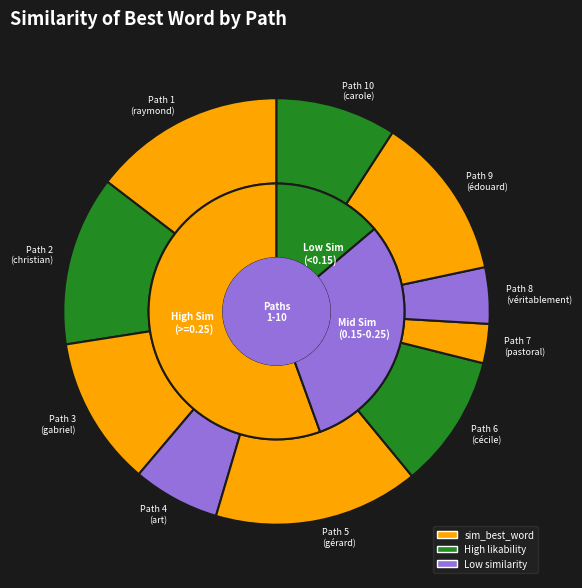

The 8 slice represents 13% of the pie. True or false?

False